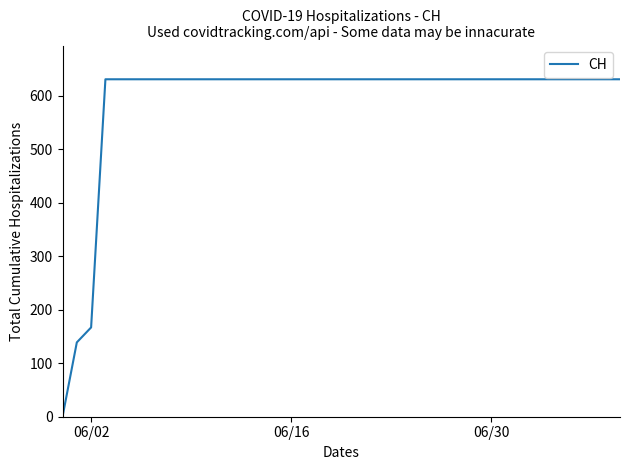

Reading right to left, list all the values displayed in this chart.

631	631	631	631	631	631	631	631	631	631	631	631	631	631	631	631	631	631	631	631	631	631	631	631	631	631	631	631	631	631	631	631	631	631	631	631	631	167	139	0